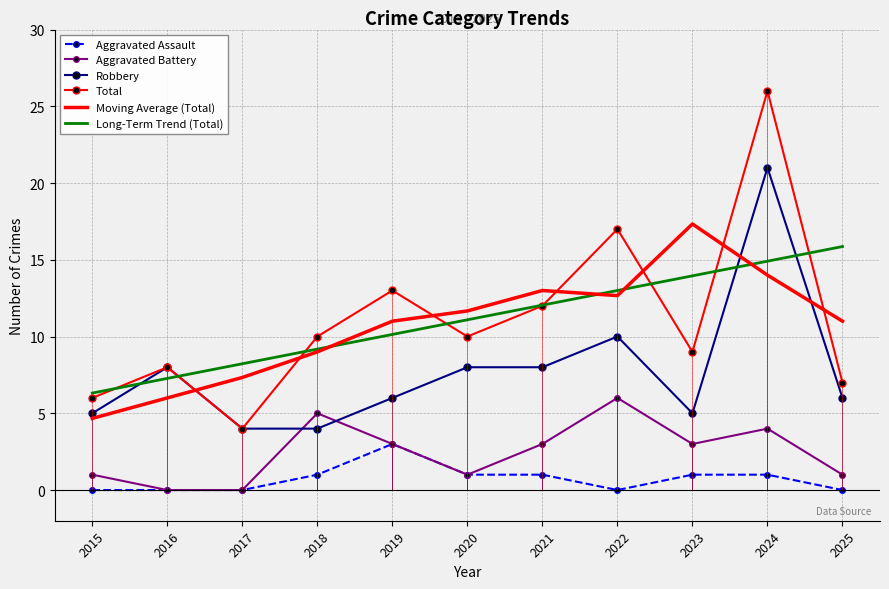

Where does the Aggravated Battery series first go above 3?

2018